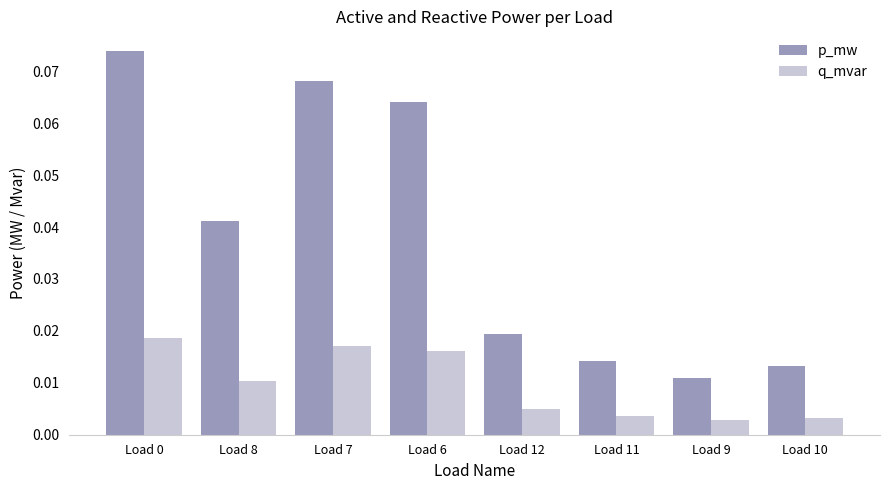

How many series are shown in this chart?

2